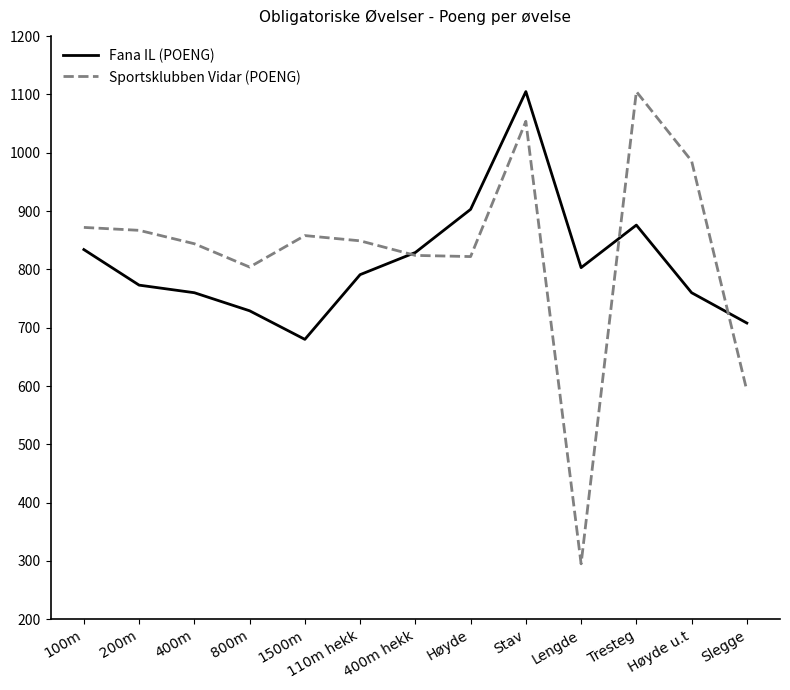

Which series has the largest total across all categories?

Sportsklubben Vidar (POENG)